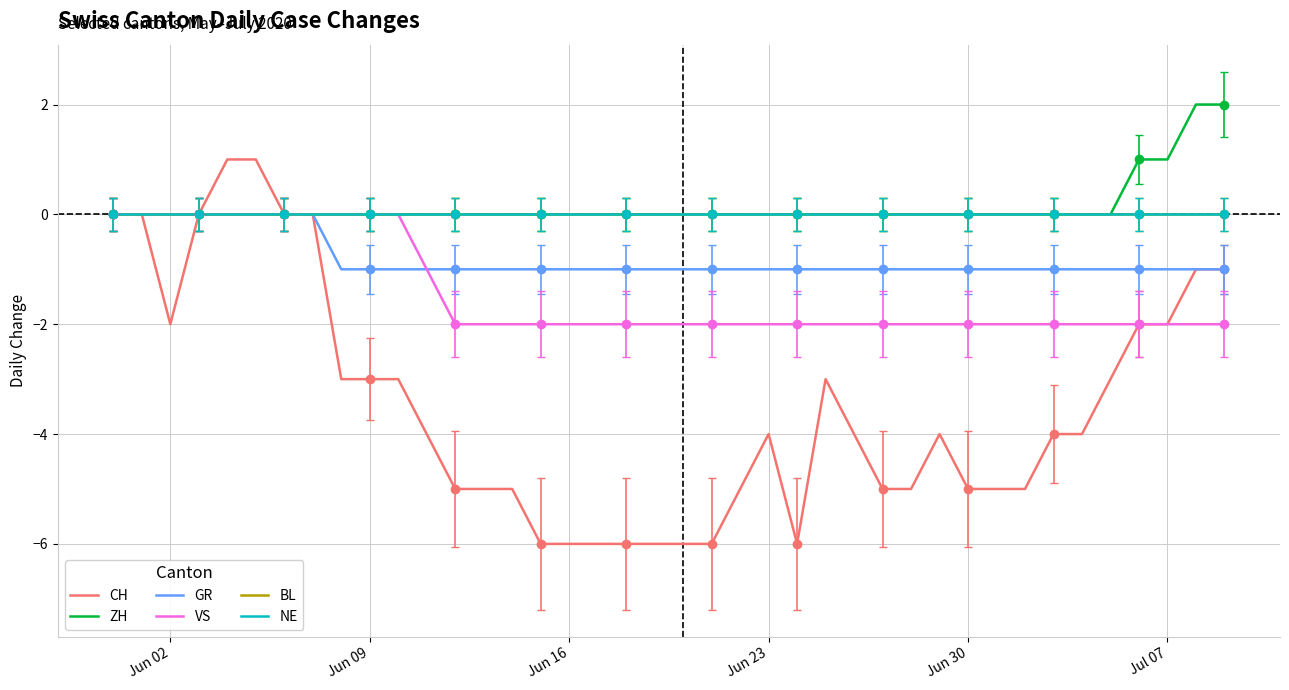

How many values in VS are below zero?

29